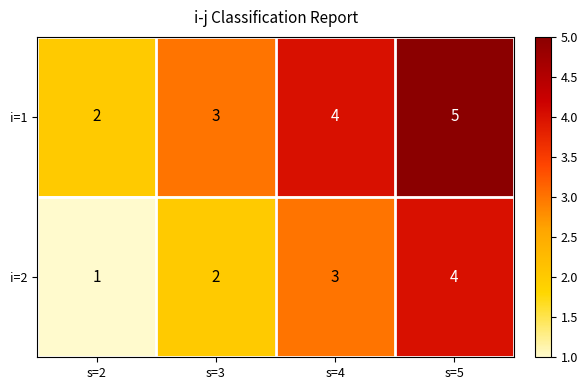

Is it true that i=2 equals 3 at s=4?

True